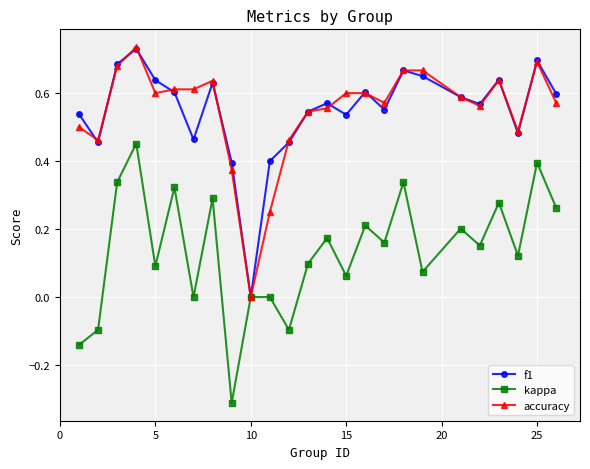

True or false: accuracy and f1 intersect in this chart.

True